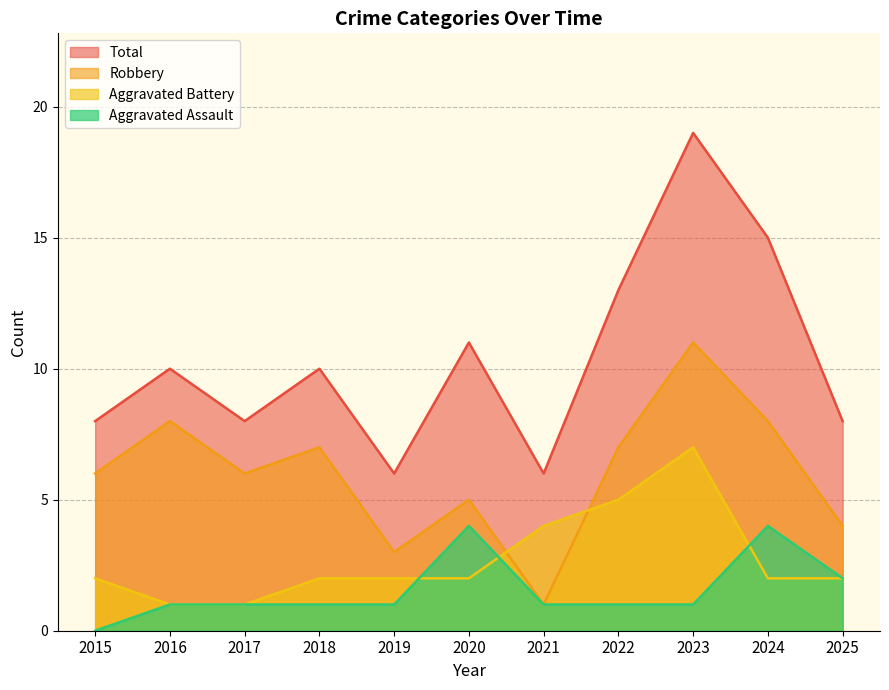

What is the value of the Aggravated Battery point at the 6th from the left?

2